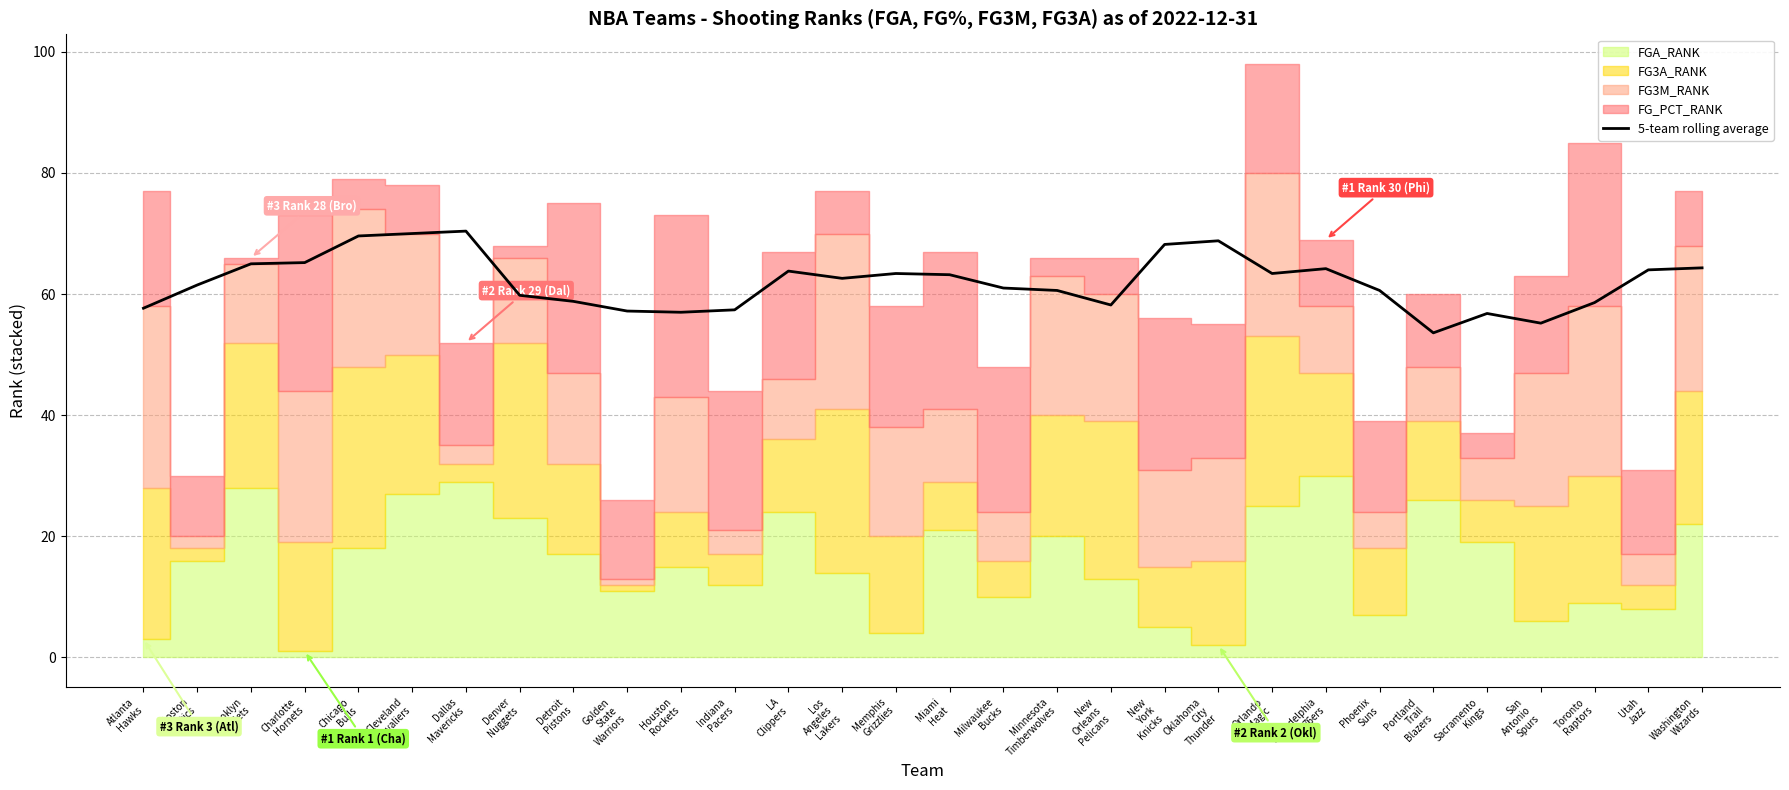

What is the smallest value displayed?

53.6